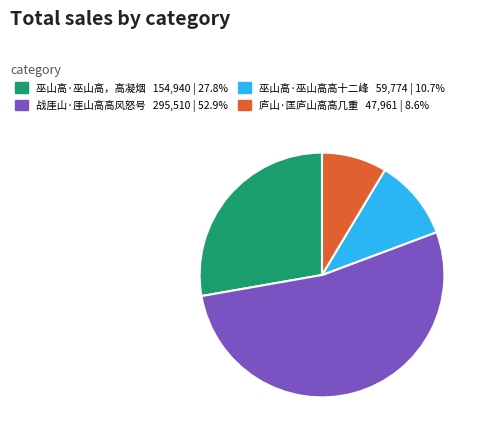

Between 巫山高·巫山高高十二峰 and 巫山高·巫山高，高凝烟, which is larger?

巫山高·巫山高，高凝烟